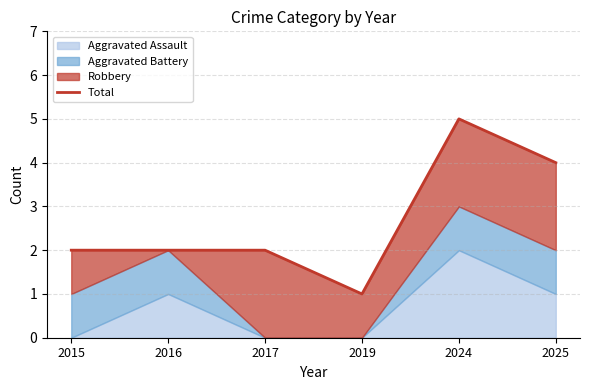

True or false: the data shows 2 at 2017.

True